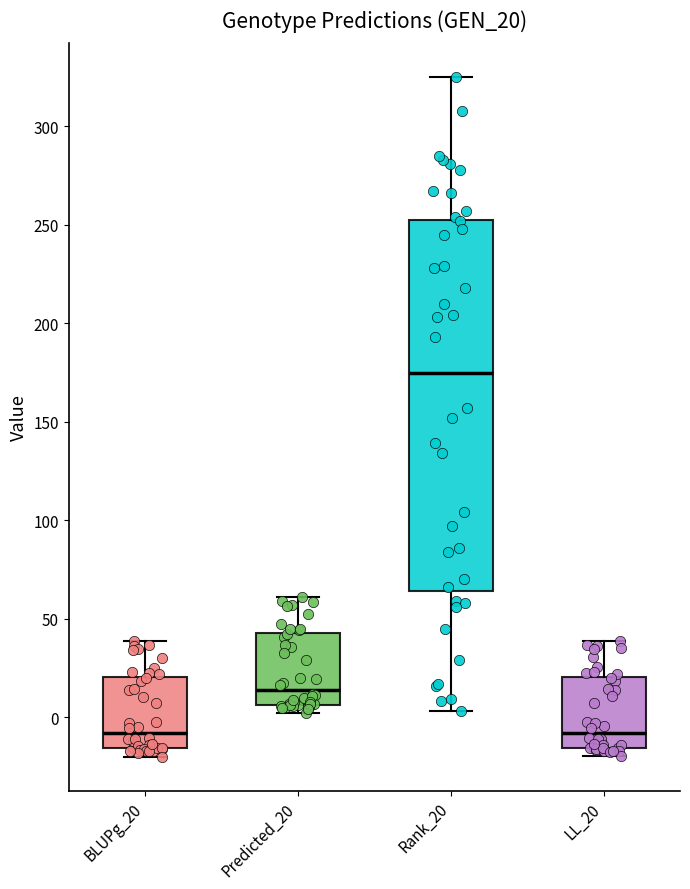

Reading left to right, transcribe this box plot: for each box, give where its median line is, the range the box spans, and where its two whiskers end, as read against the y-axis. The values are not printed on the chart, so give them approximately, as read against the axis.

BLUPg_20: median -10, box -15 to 20, whiskers -20 to 40
Predicted_20: median 15, box 5 to 45, whiskers 0 to 60
Rank_20: median 175, box 65 to 255, whiskers 5 to 325
LL_20: median -10, box -15 to 20, whiskers -20 to 40